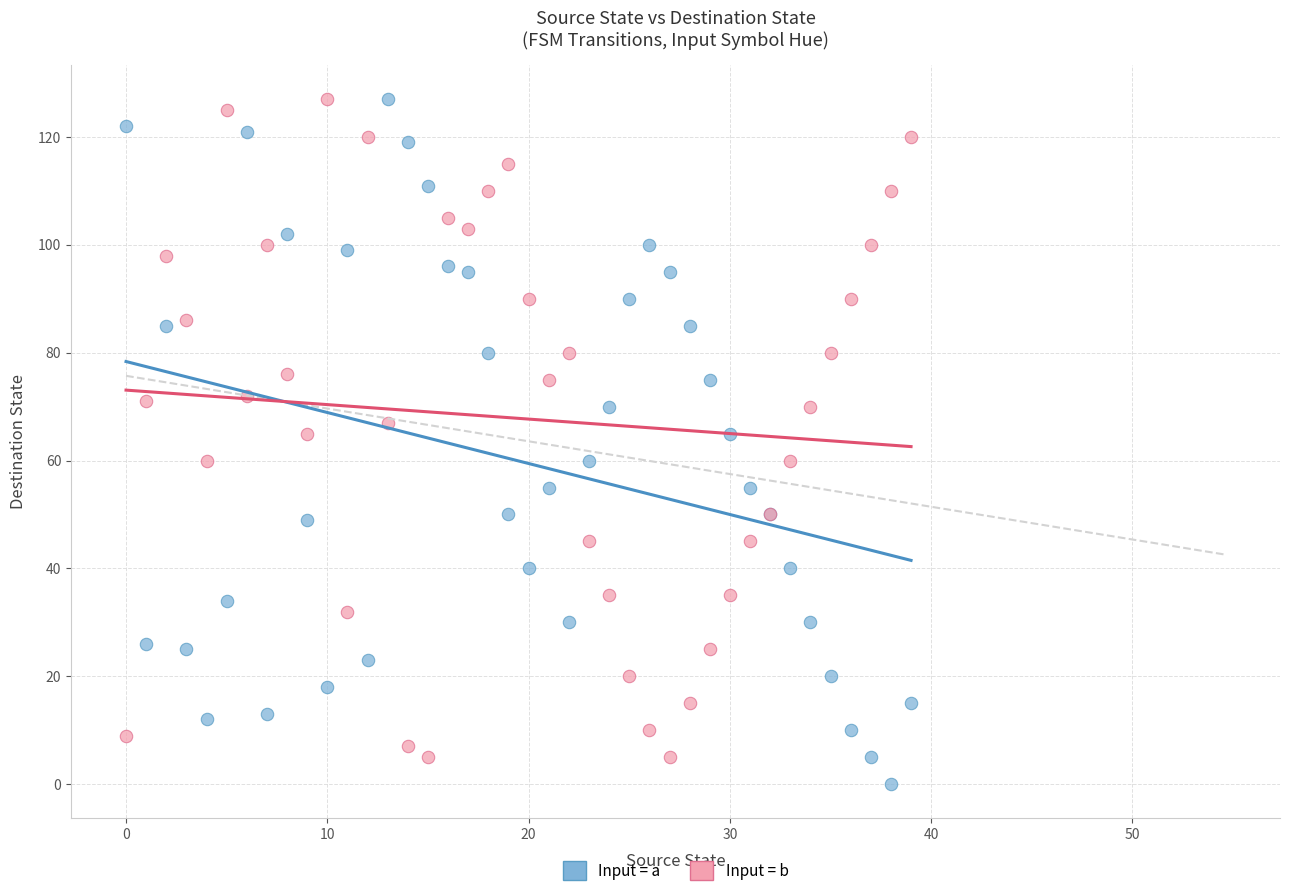

What are all the series names shown in the legend?

Input = a, Input = b